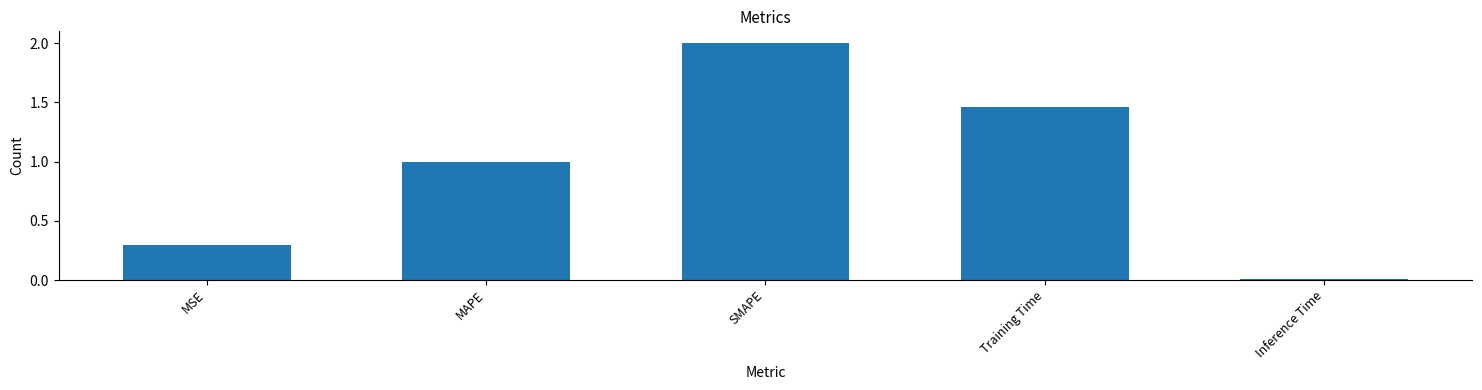

True or false: the data shows 2.0 at SMAPE.

True